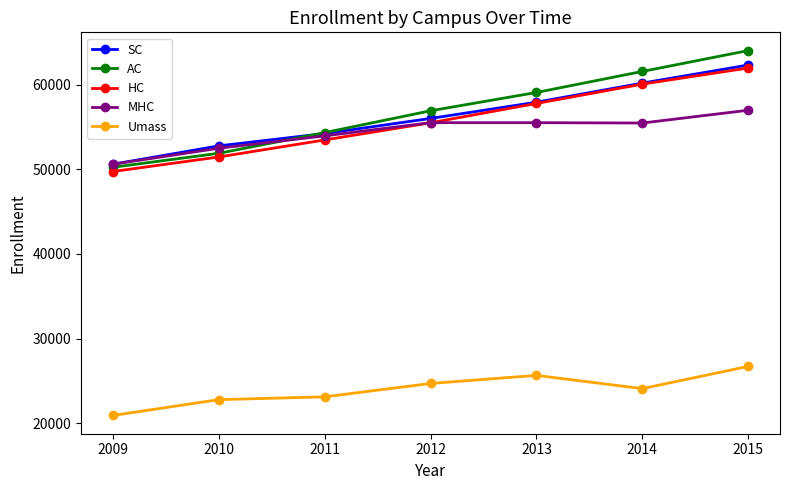

Between 2014 and 2015, which series saw the biggest shift?

Umass